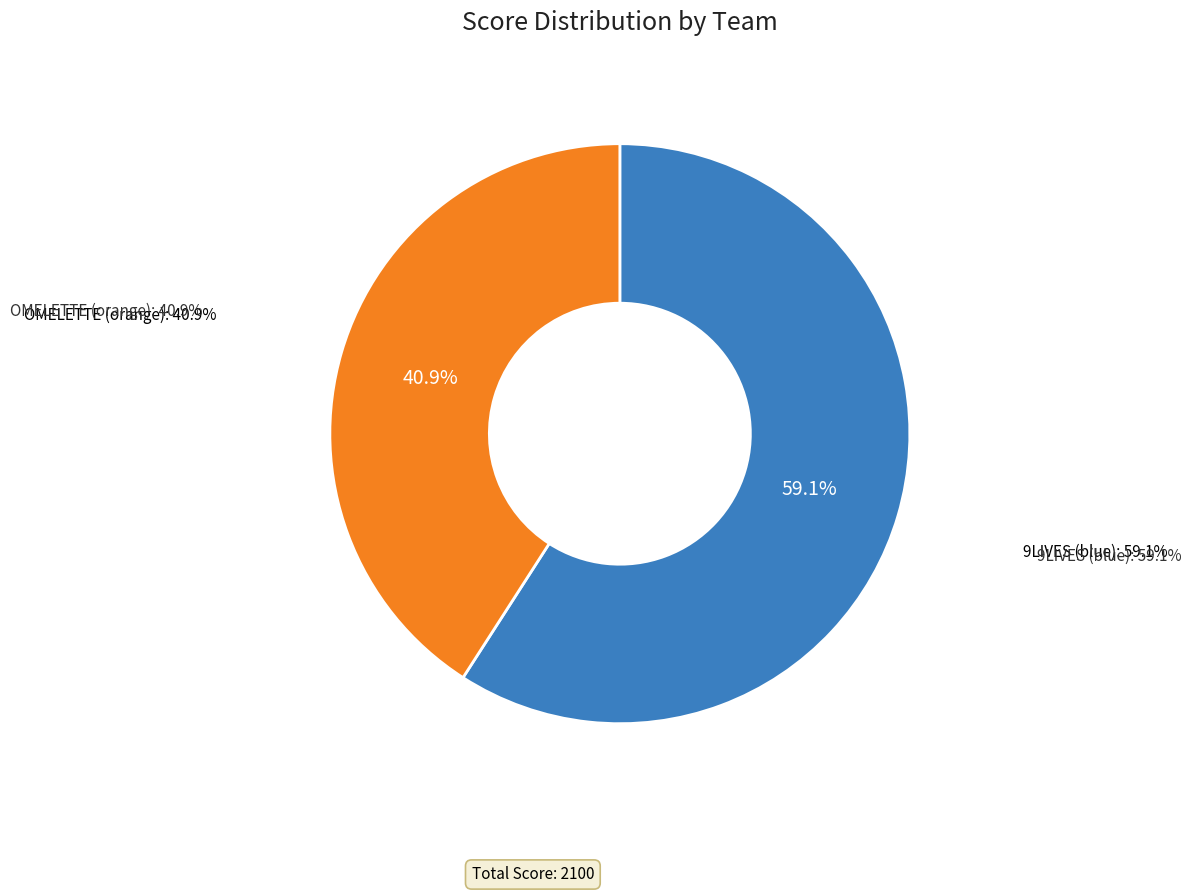

What percentage is the 9LIVES (blue) slice, to the nearest percent?

59%